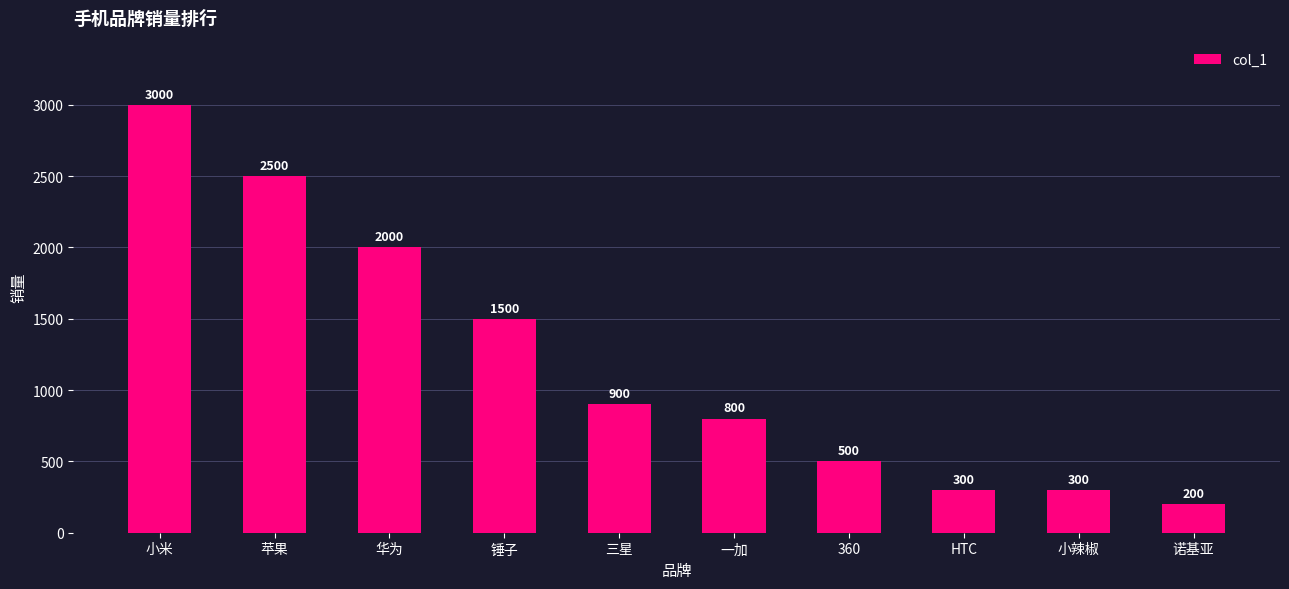

How many data points are less than 900?

5